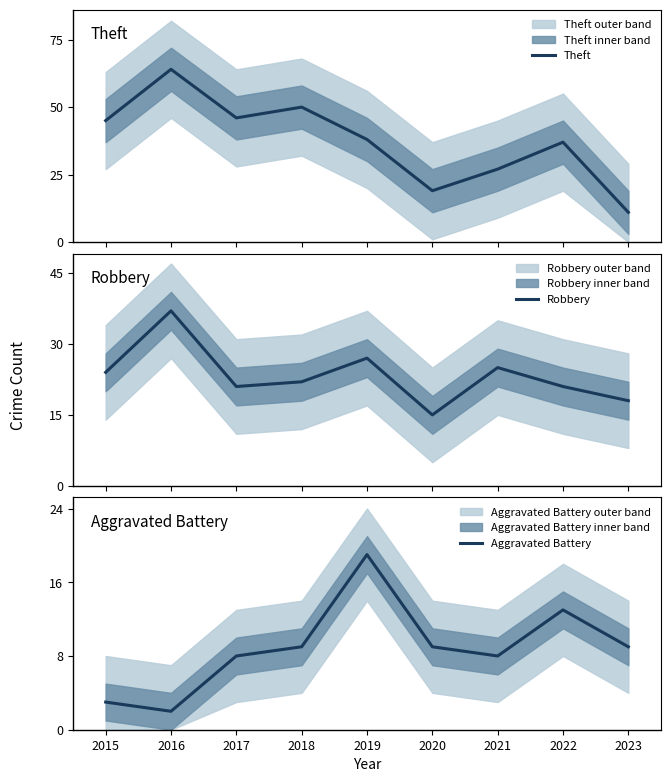

True or false: Aggravated Battery has a value of 5 at 2021.

False